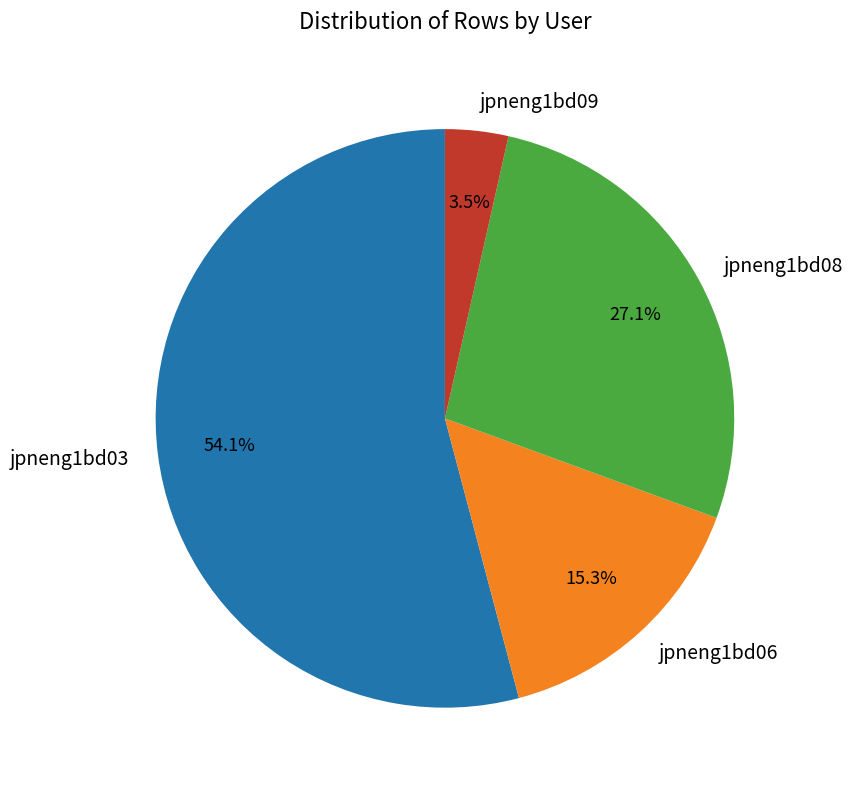

To the nearest percent, what portion does jpneng1bd08 represent?

27%